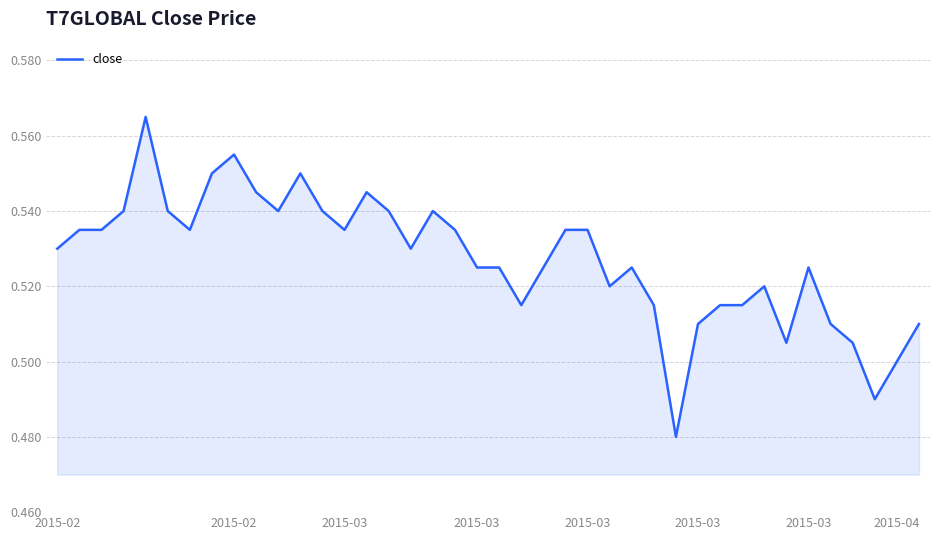

How many lines are shown in the chart?

1